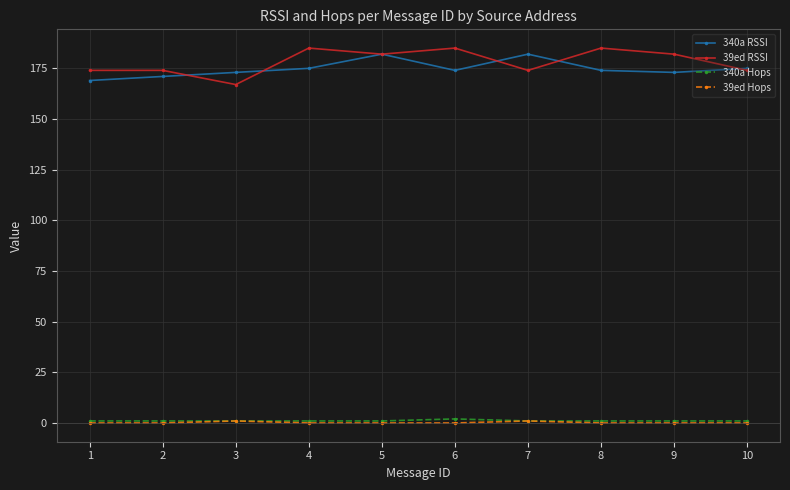

How many lines are shown in the chart?

4